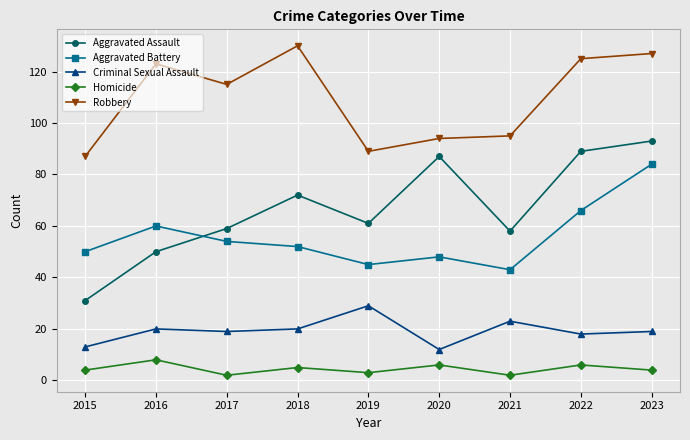

What value does the Aggravated Assault series have at 2018?

72